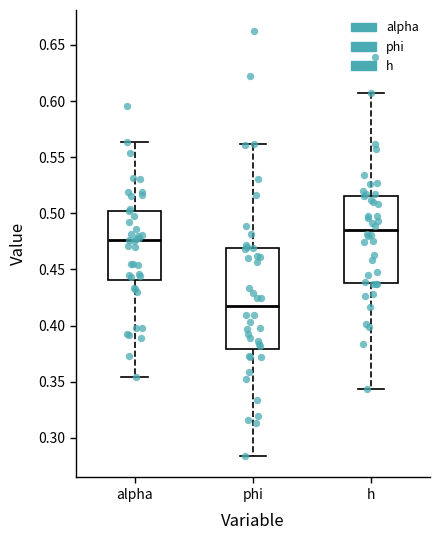

Where does the lower whisker of the box for h end on the y-axis? The values are not printed on the chart, so give them approximately, as read against the axis.

0.345